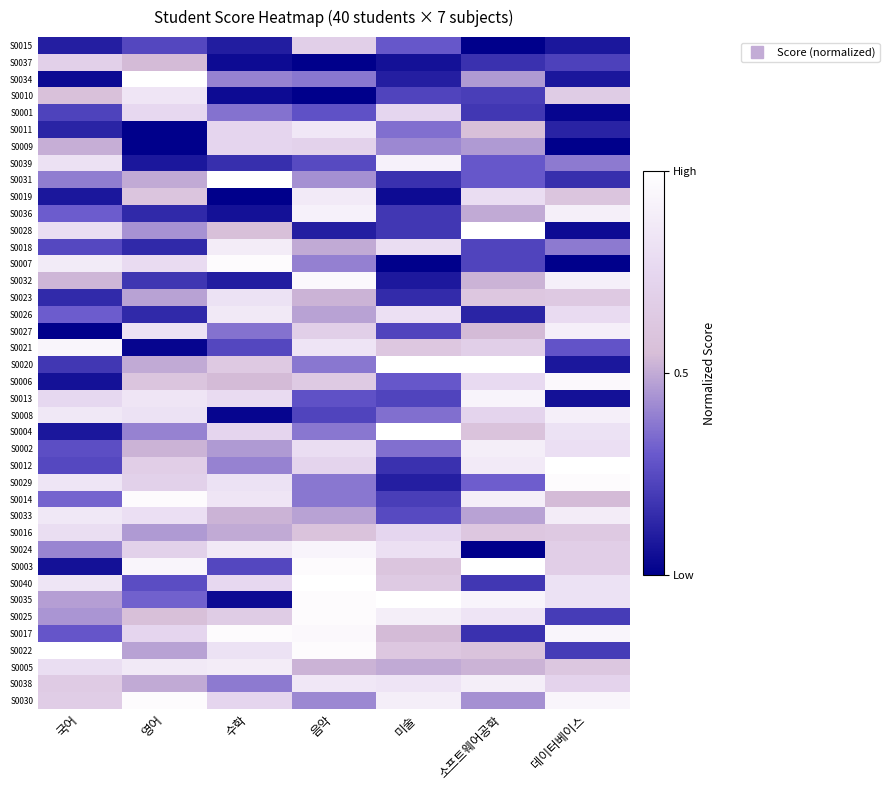

At which category is the sum across all series the highest?

음악